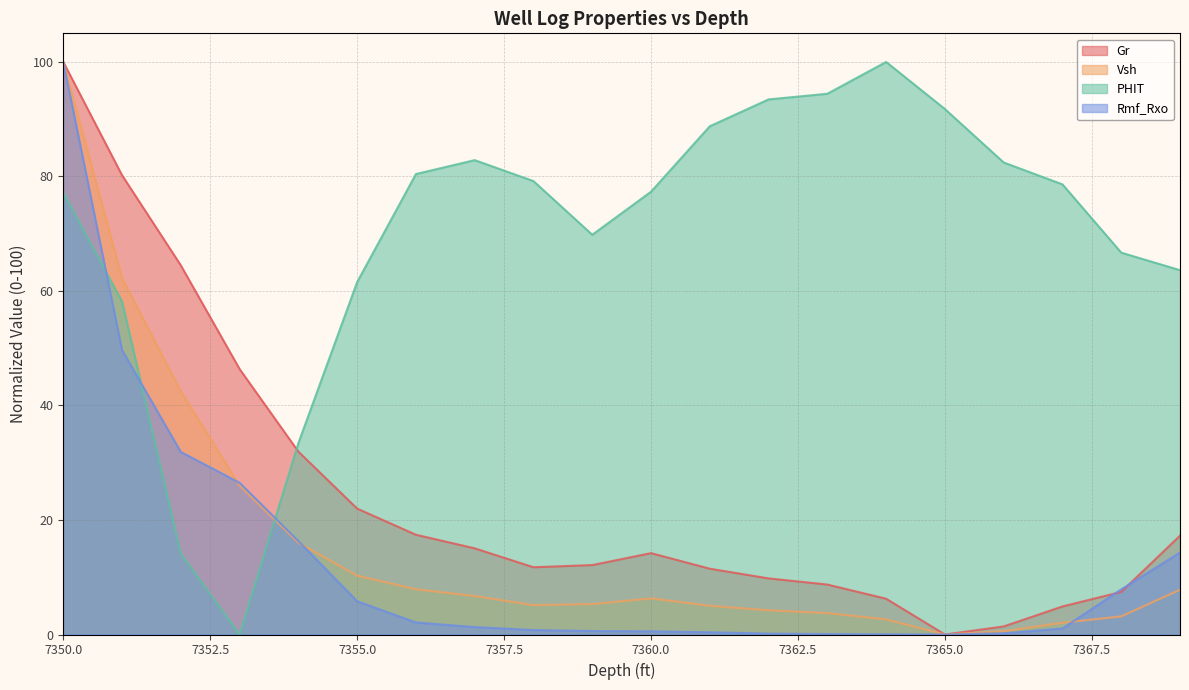

The value of PHIT at 7353 is -42.1. True or false?

False